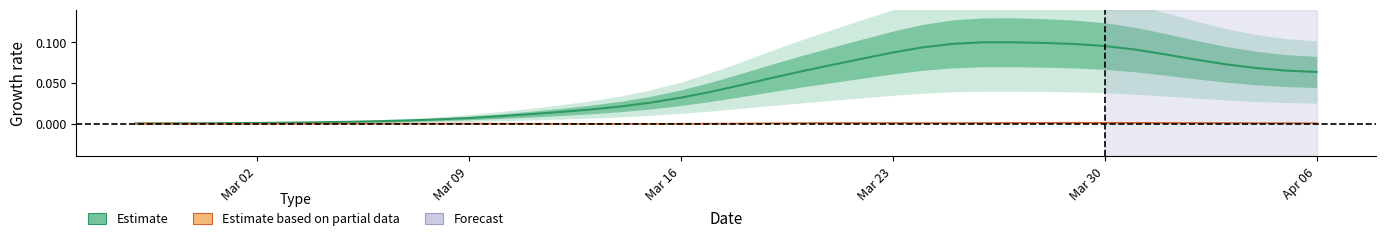

List the labels in order of value, smallest first.

2020-02-27, 2020-02-28, 2020-02-29, 2020-03-01, 2020-03-02, 2020-03-03, 2020-03-04, 2020-03-05, 2020-03-06, 2020-03-07, 2020-03-08, 2020-03-09, 2020-03-10, 2020-03-11, 2020-03-12, 2020-03-13, 2020-03-14, 2020-03-15, 2020-03-16, 2020-03-17, 2020-03-18, 2020-03-19, 2020-04-06, 2020-03-20, 2020-04-05, 2020-04-04, 2020-03-21, 2020-04-03, 2020-04-02, 2020-03-22, 2020-04-01, 2020-03-23, 2020-03-31, 2020-03-24, 2020-03-30, 2020-03-29, 2020-03-25, 2020-03-28, 2020-03-26, 2020-03-27